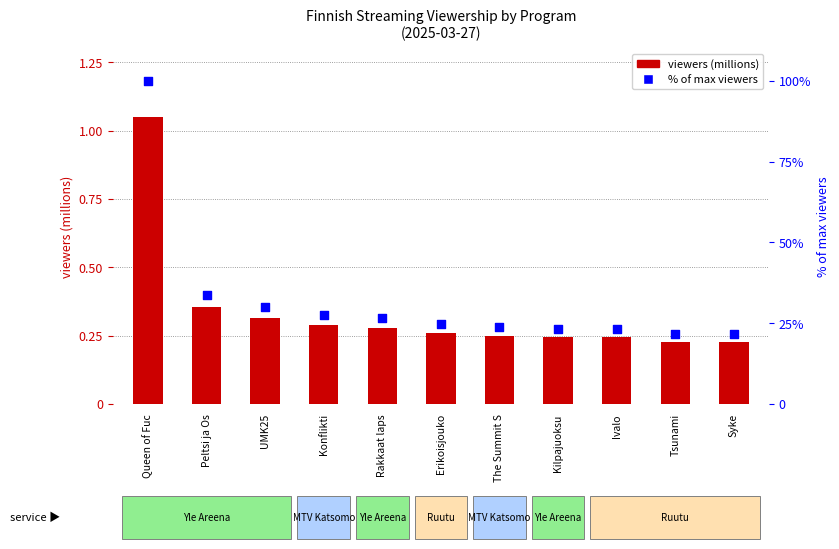

At which category is the sum across all series the highest?

Queen of Fuc